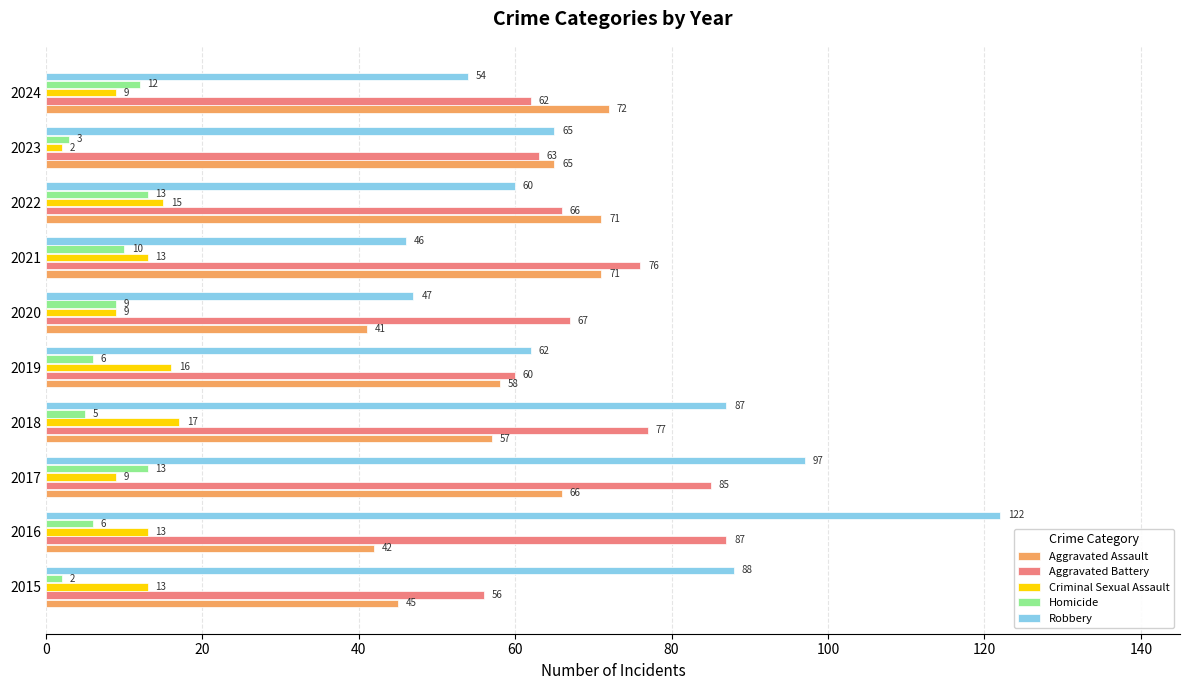

At which label does Criminal Sexual Assault reach its peak?

2018